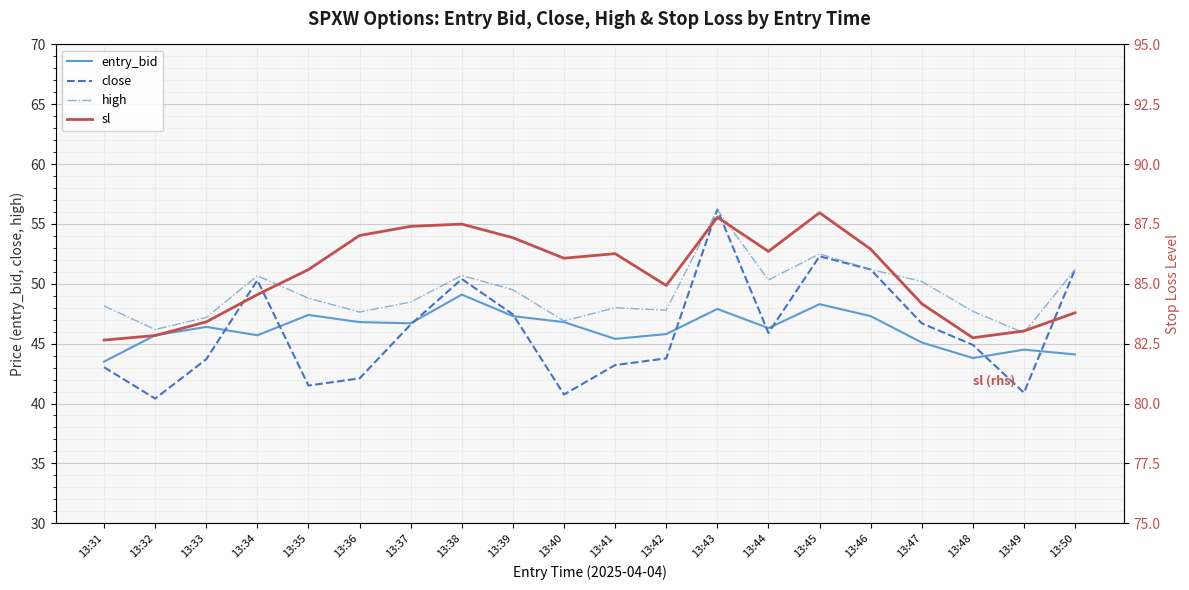

At how many categories does at least one series exceed 83?

17